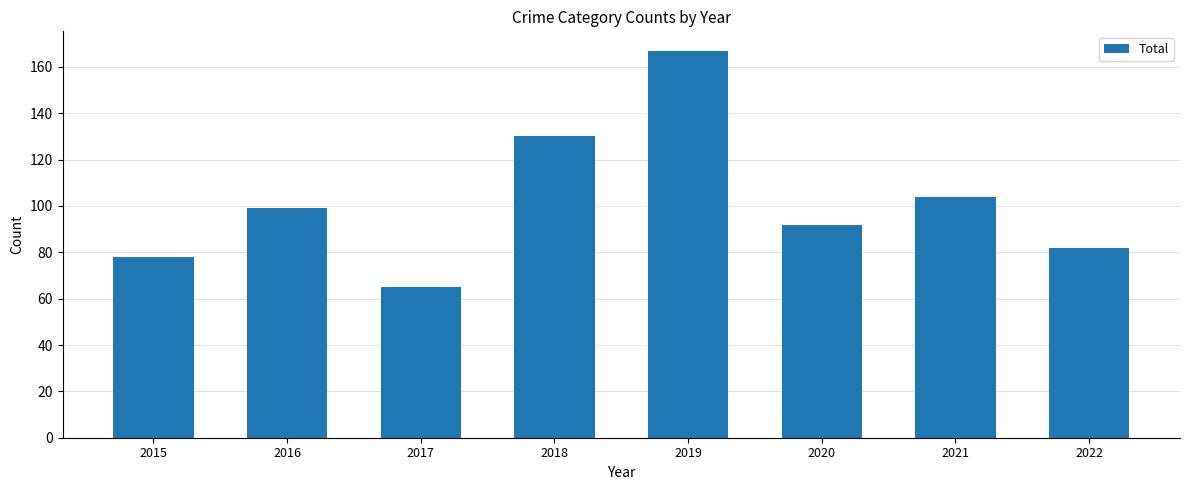

Is it true that the value at 2022 is 112?

False